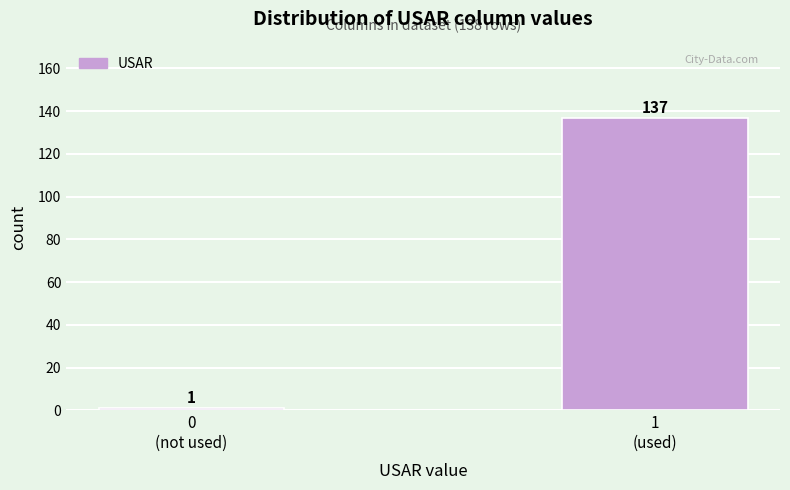

Reading left to right, transcribe all the data shown in this chart.

1	137